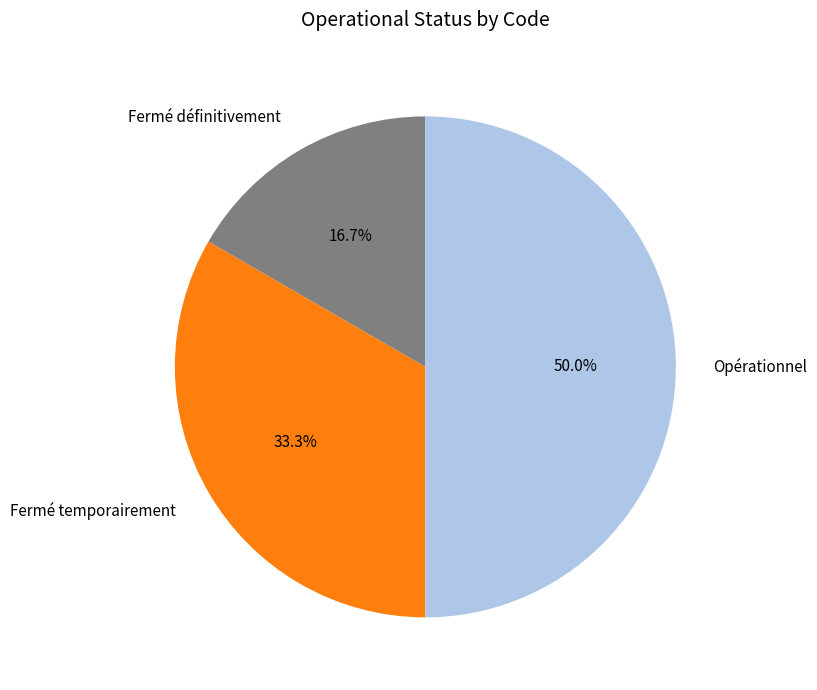

What percentage is the Fermé temporairement slice, to the nearest percent?

33%